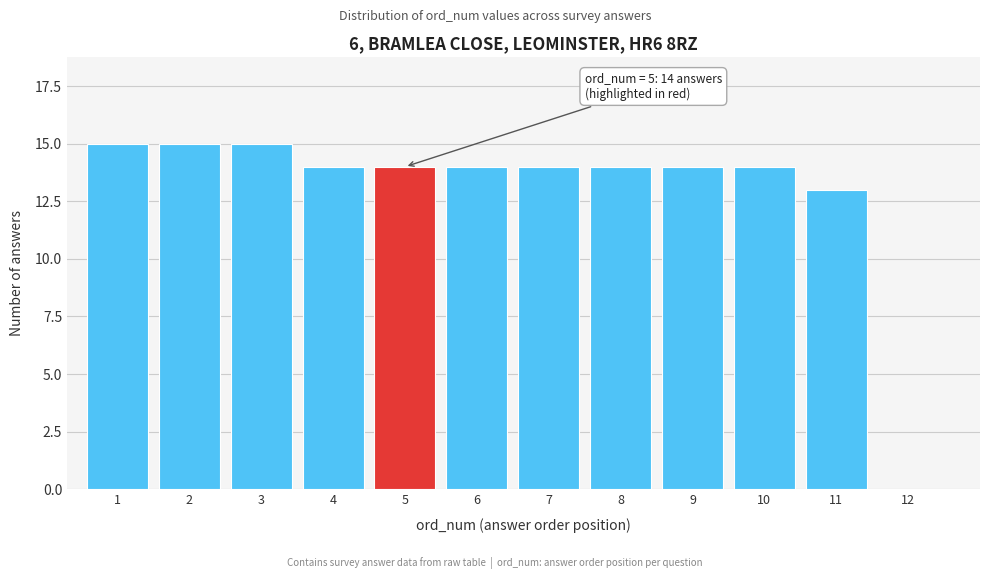

Reading left to right, transcribe all the data shown in this chart.

1=15	2=15	3=15	4=14	5=14	6=14	7=14	8=14	9=14	10=14	11=13	12=0